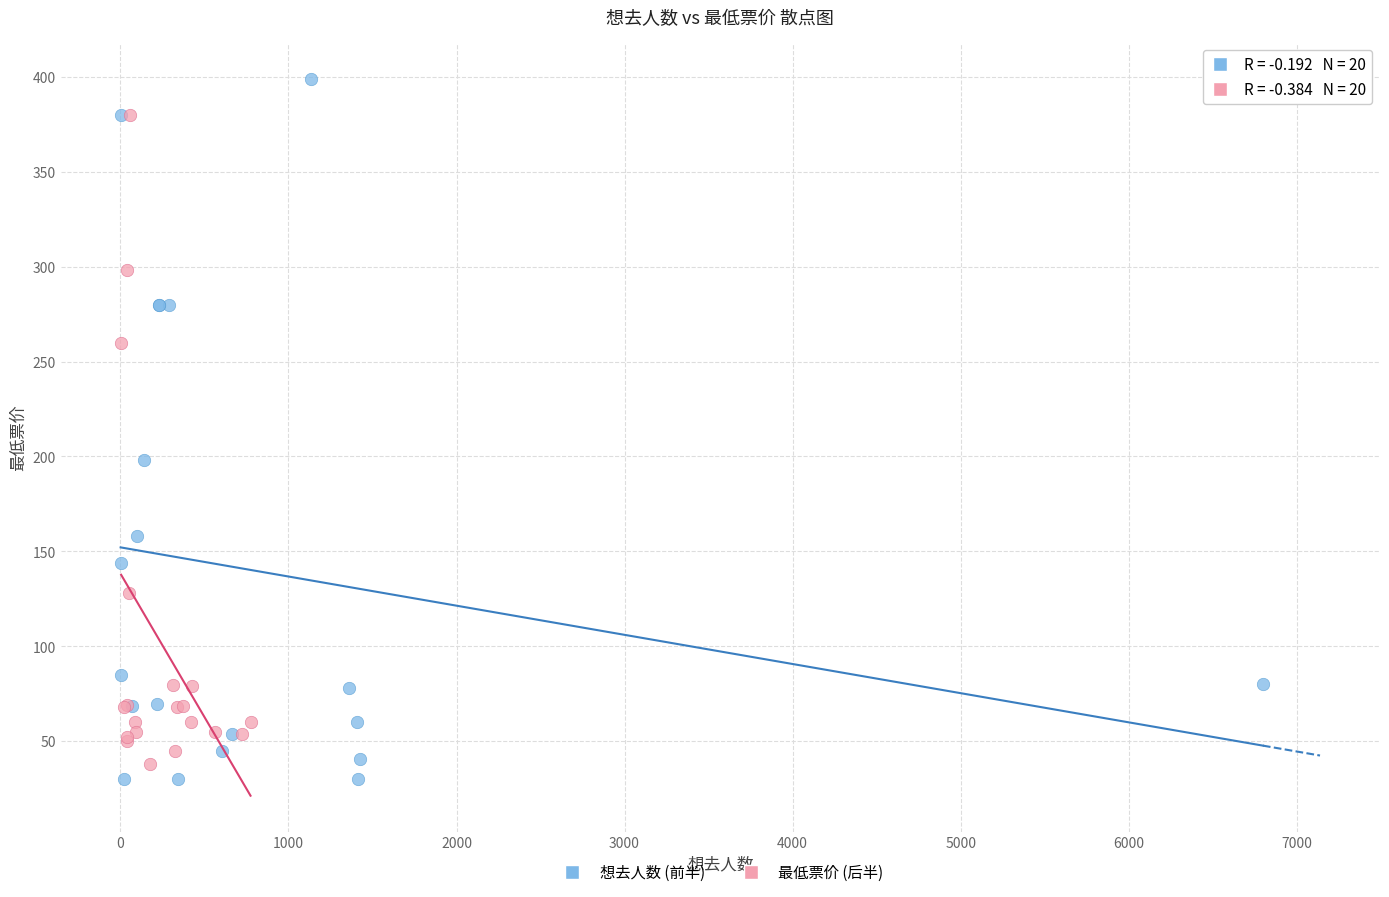

Which series contains the lowest Y value?

想去人数 (前半)